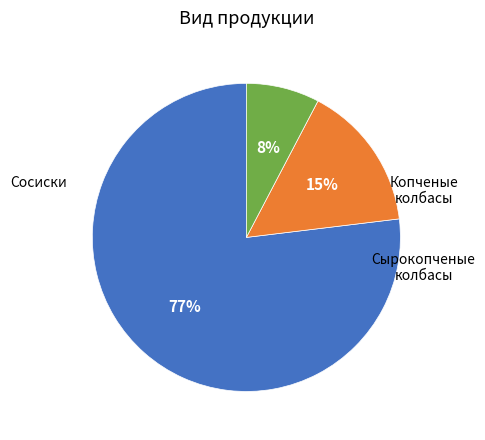

Is there any slice that represents more than half of the pie?

Yes